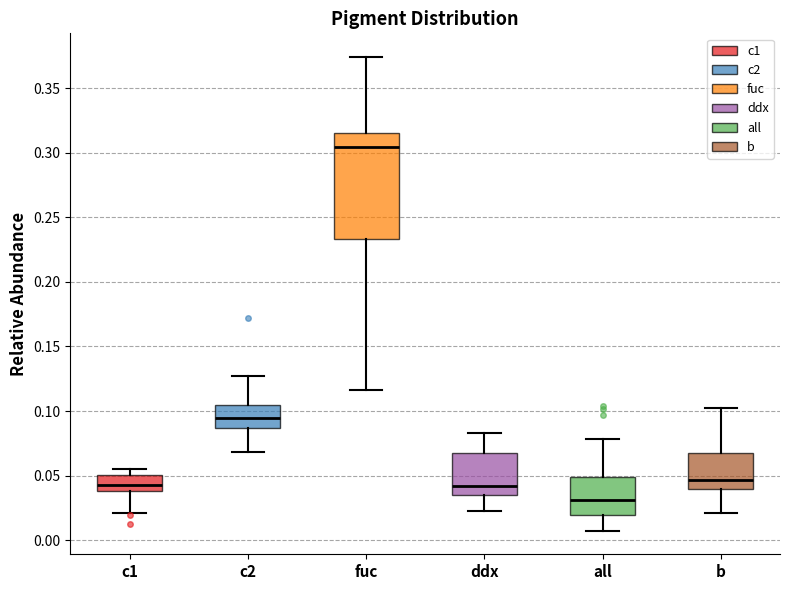

Which box has the highest median line?

fuc